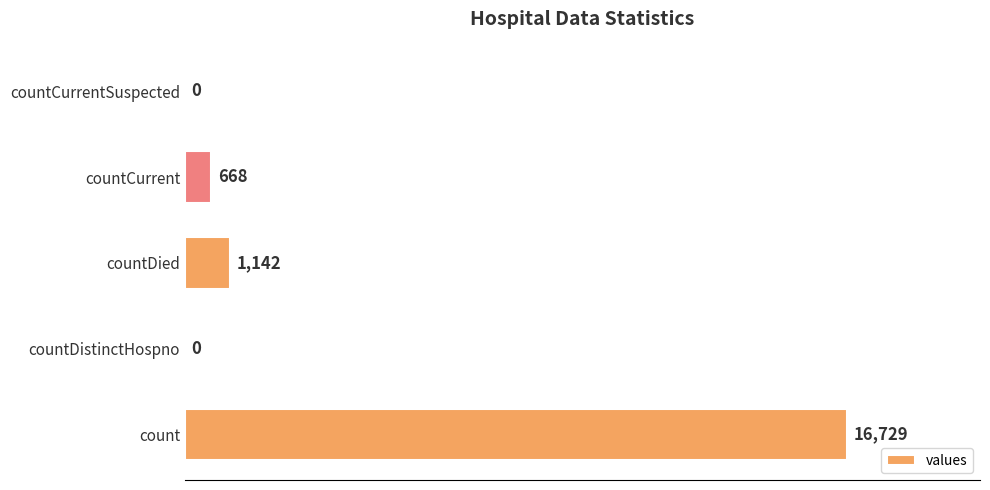

How many data points does each series have?

5